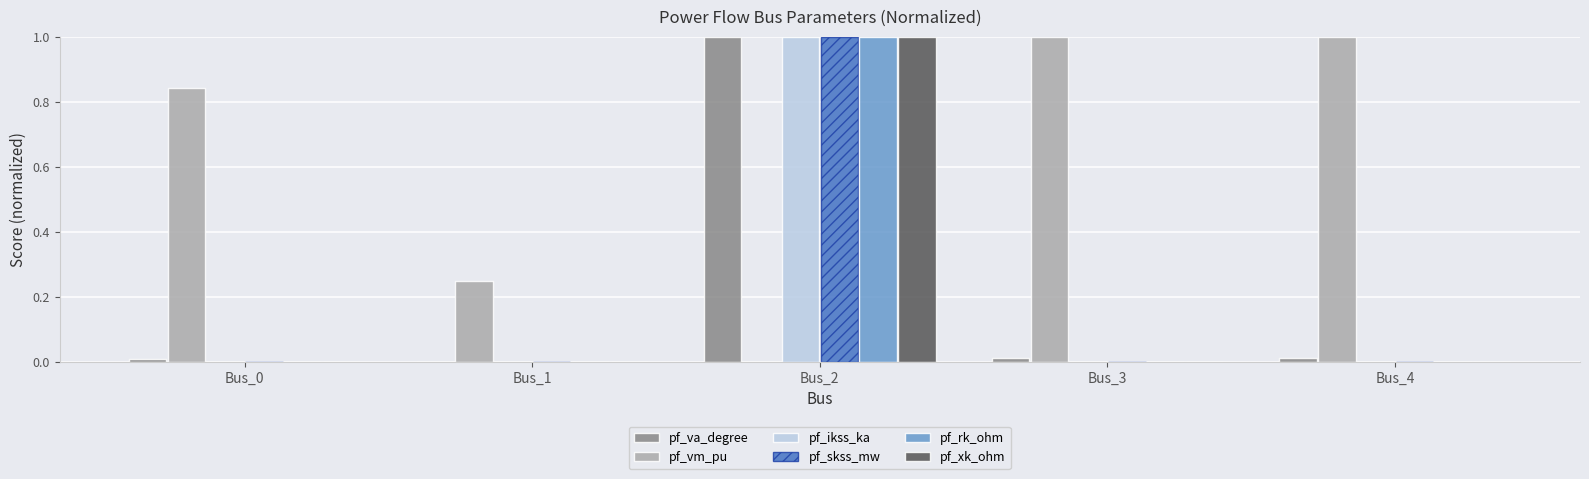

What is the greatest value displayed?

1.0